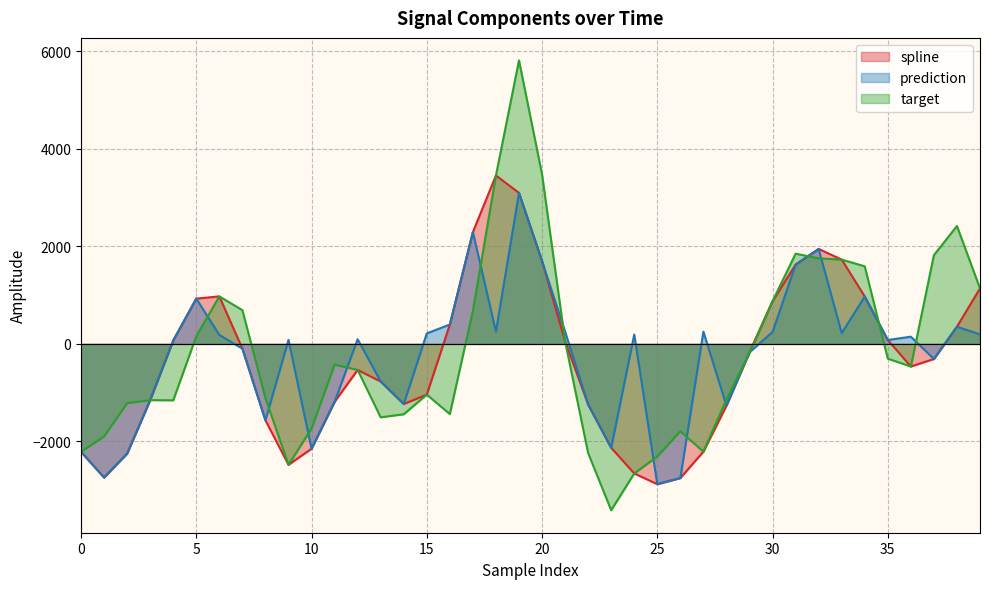

Rank the series at 29 from highest to lowest value.

spline, prediction, target